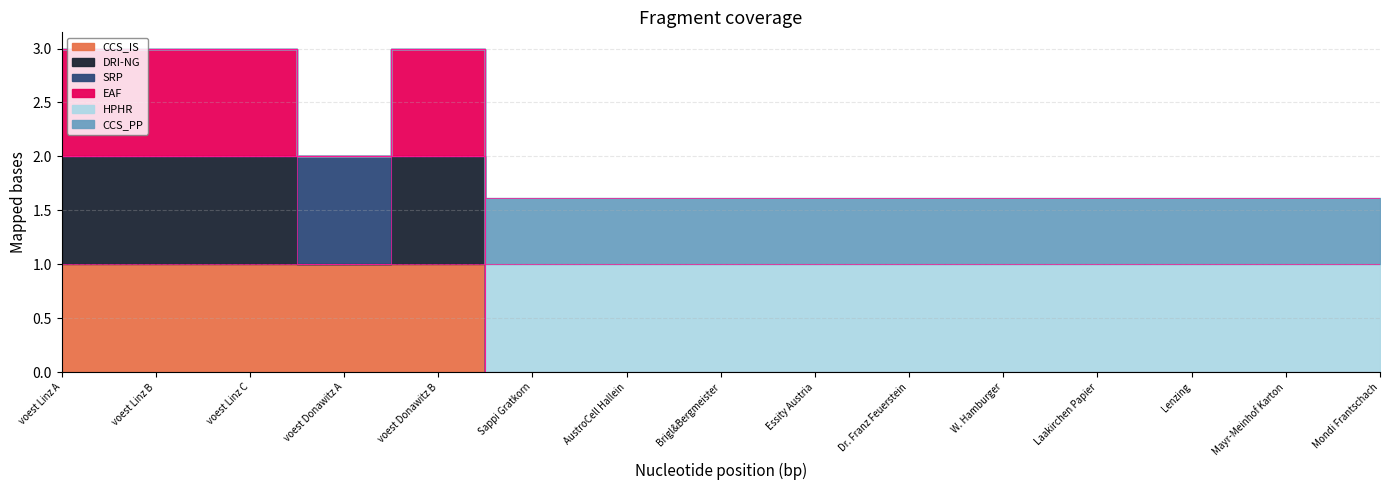

Which category has the highest value in the HPHR series?

voest Linz B